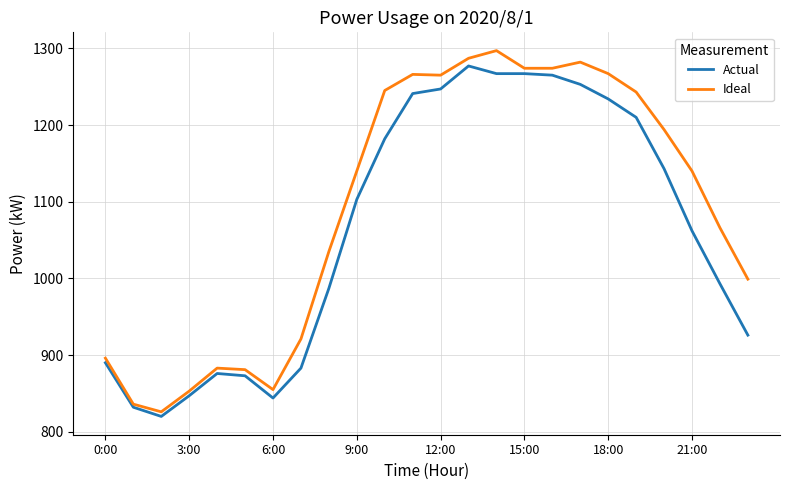

What is the minimum value shown in the chart?

820